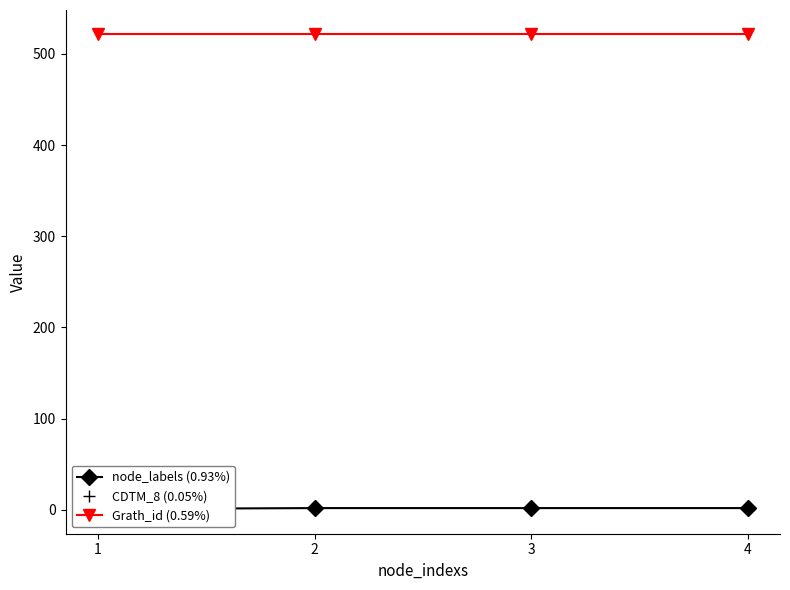

What is the approximate value of CDTM_8 (0.05%) at 3?

1